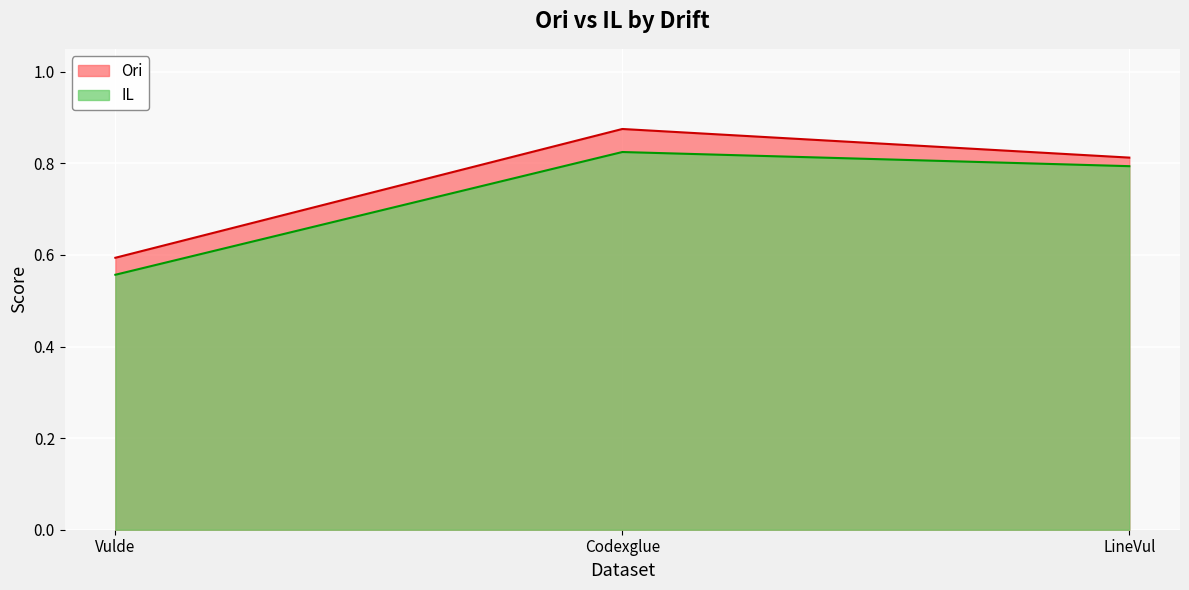

What is the minimum value shown in the chart?

0.6